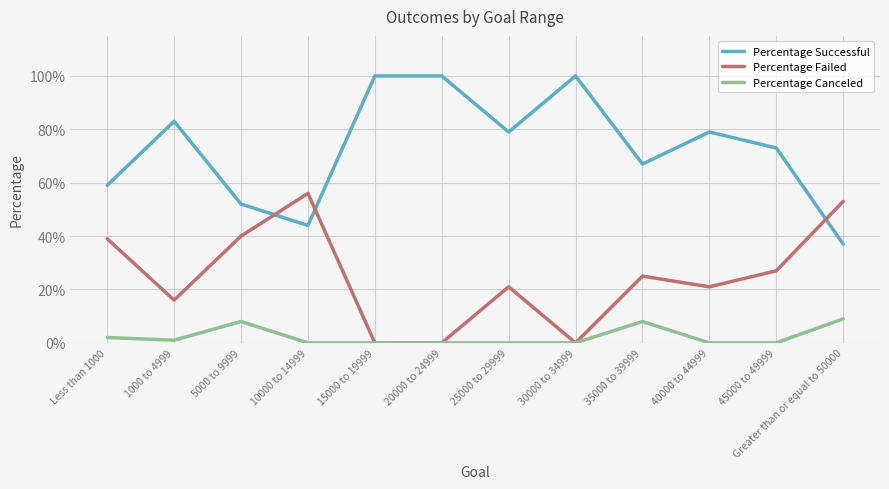

True or false: Percentage Successful has a value of 0.5 at 5000 to 9999.

True